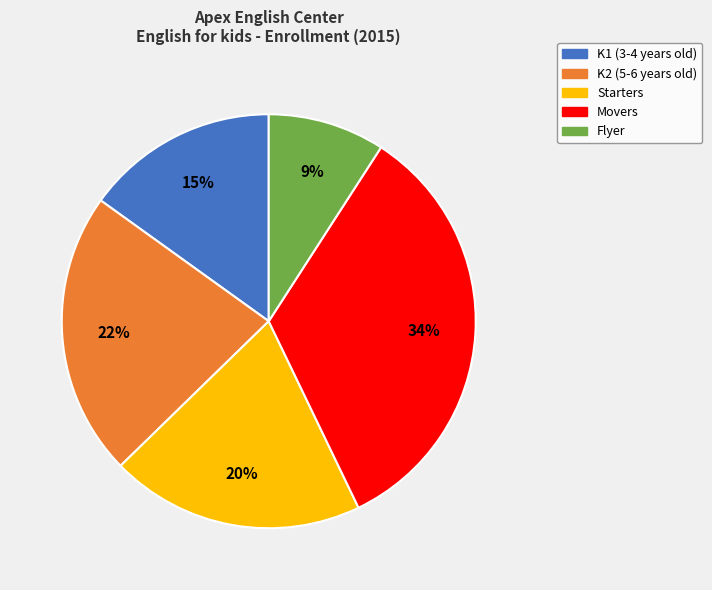

How many segments does this pie chart have?

5